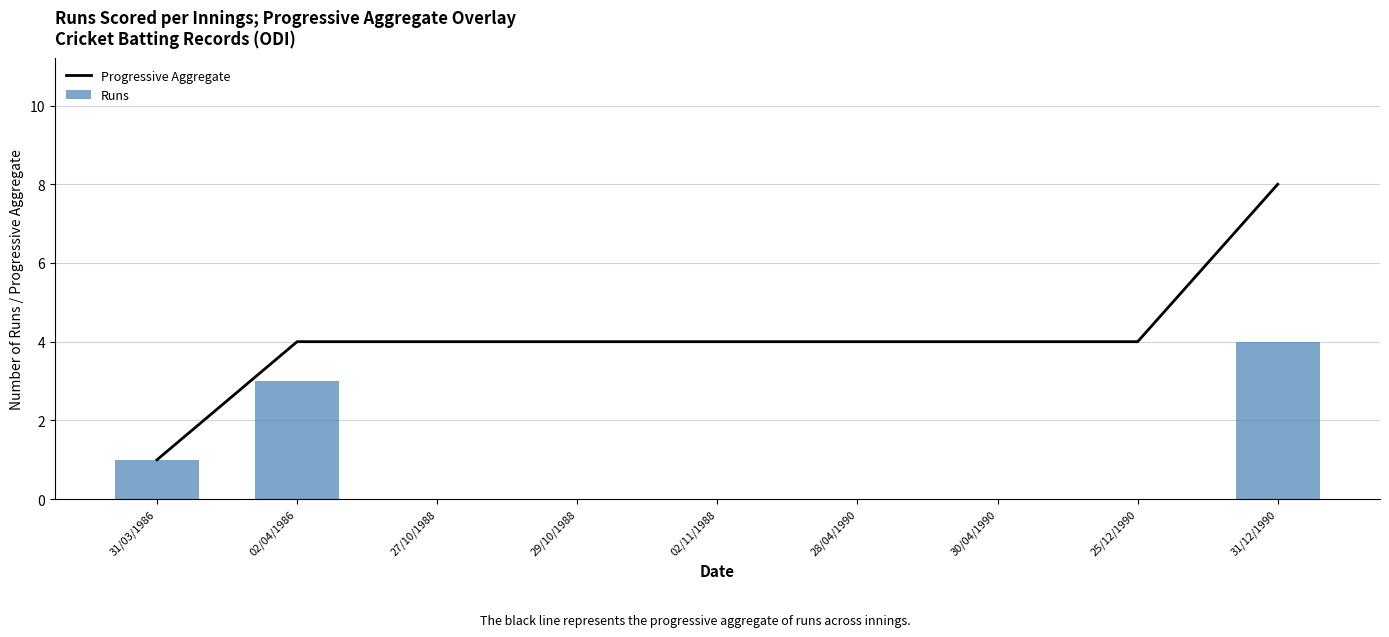

Which series changed the most between 31/03/1986 and 31/12/1990?

Progressive Aggregate